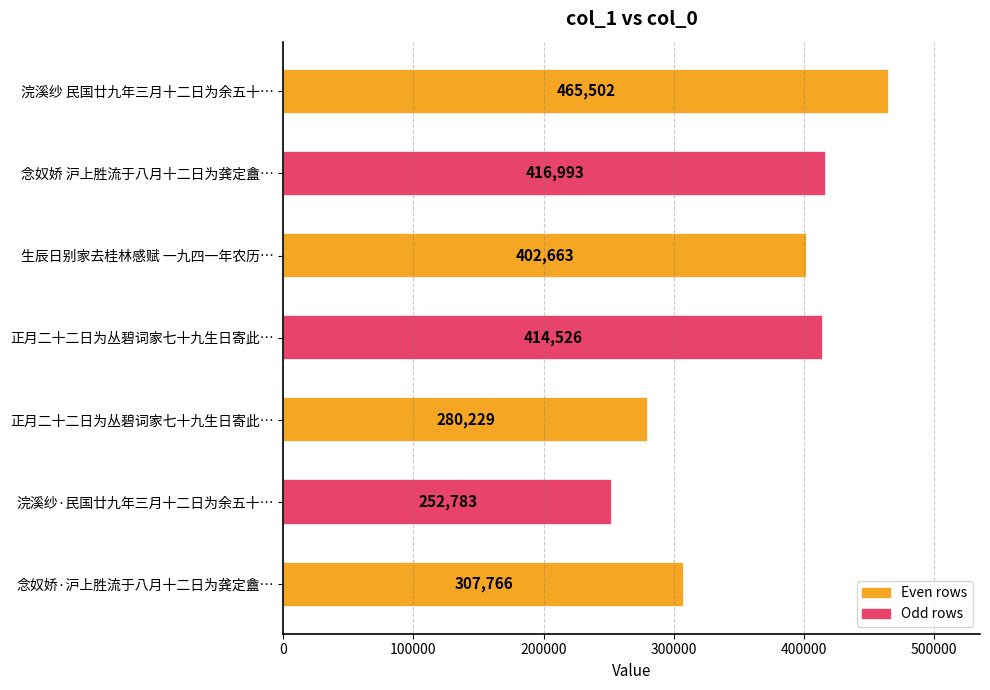

Count the number of categories in the chart.

7